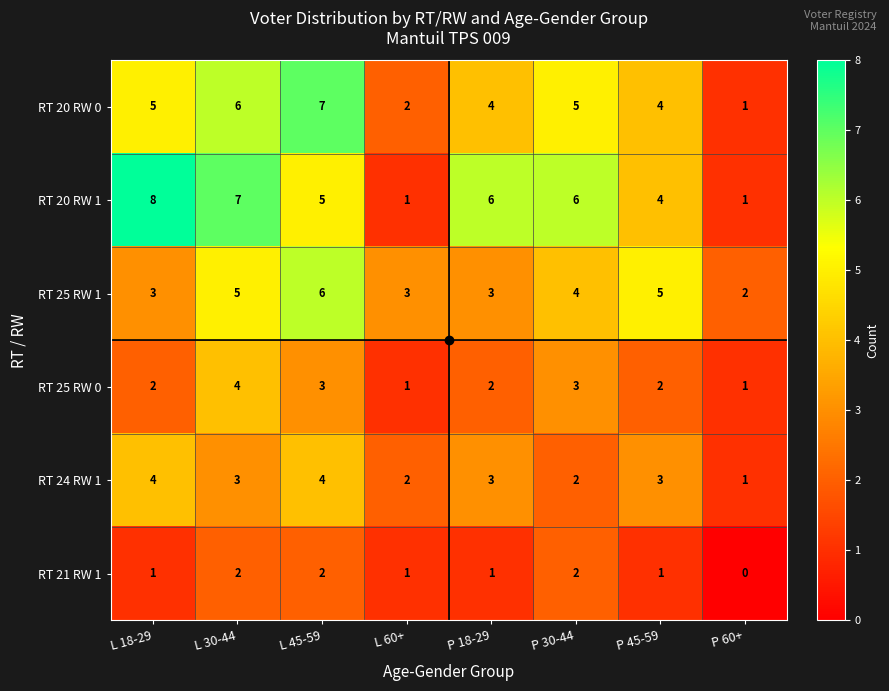

Which series has the largest total across all categories?

RT 20 RW 1